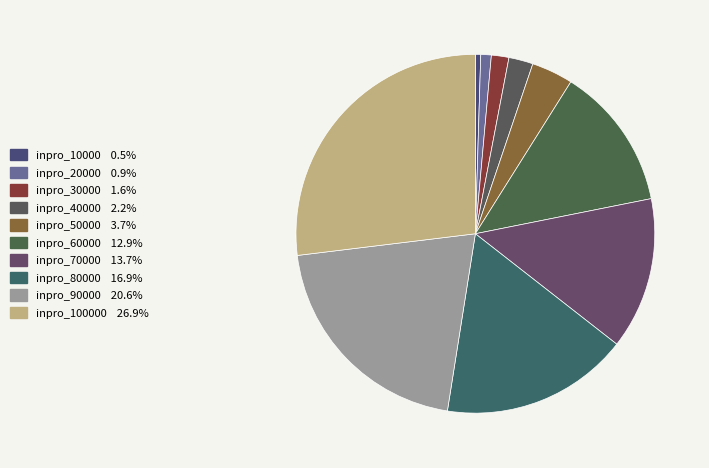

Does any single category account for the majority?

No